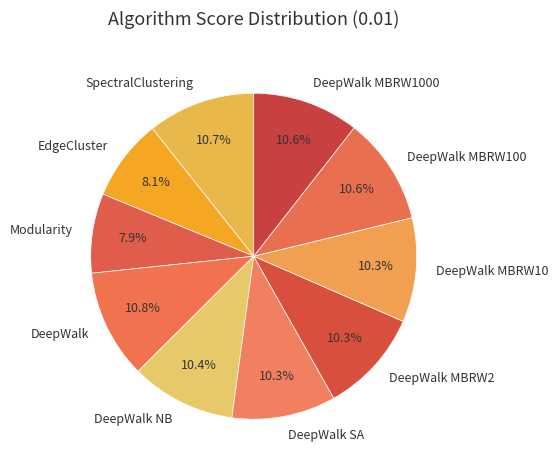

To the nearest percent, what percentage of the pie is DeepWalk?

11%